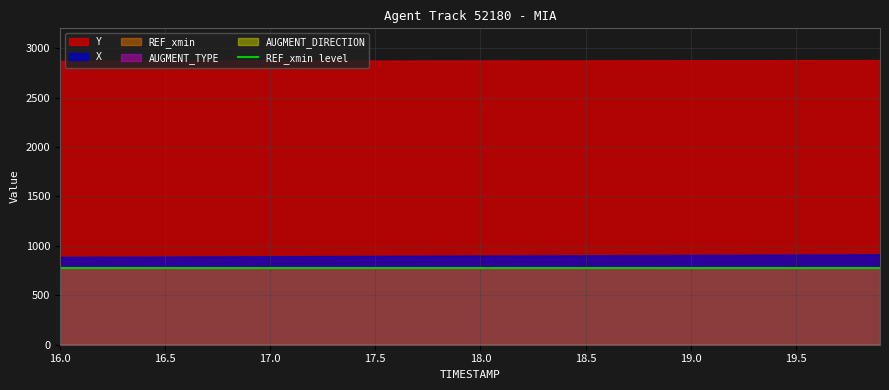

What position from the left is 19.8?

39